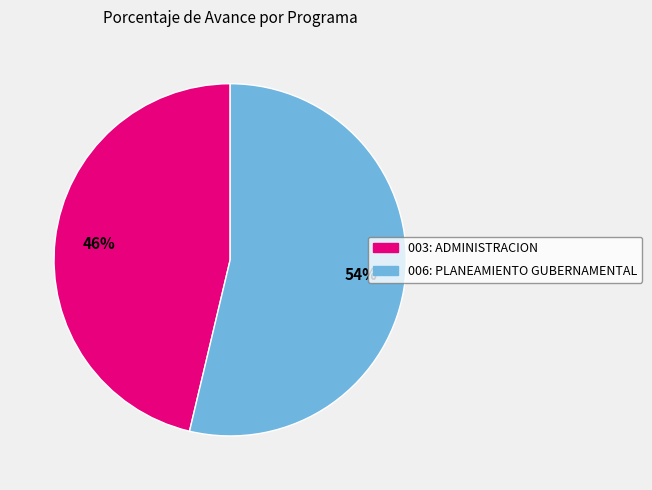

To the nearest percent, what is the combined percentage of 006: PLANEAMIENTO GUBERNAMENTAL and 003: ADMINISTRACION?

100%